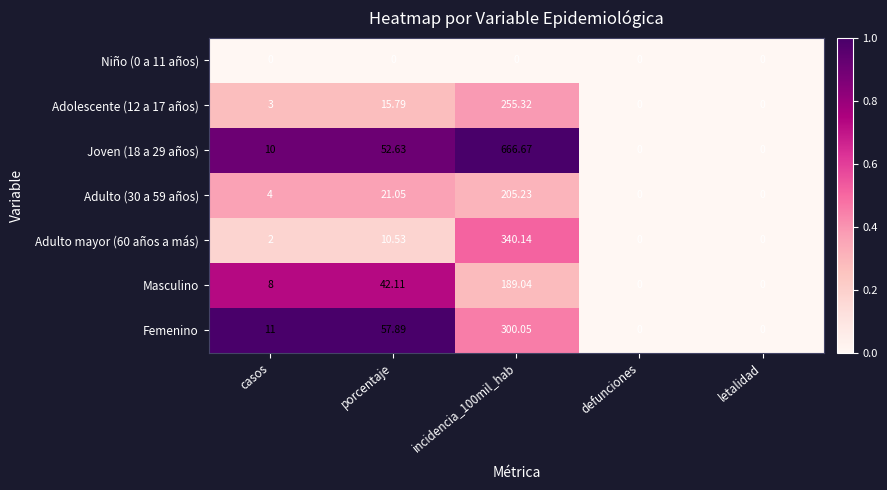

How many distinct data groups are displayed?

7